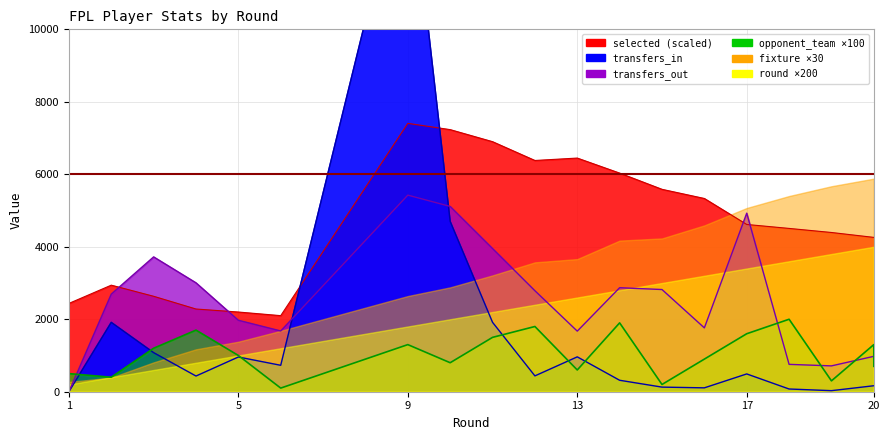

True or false: selected and opponent_team cross at least once.

False